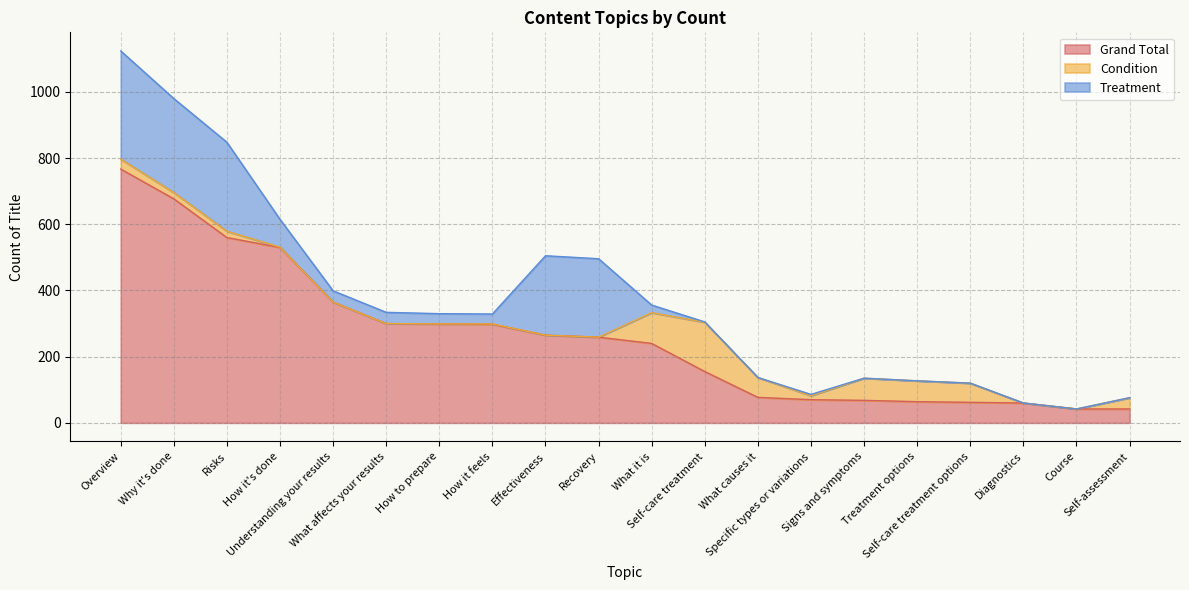

Which series changed the most between Self-care treatment and Treatment options?

Grand Total